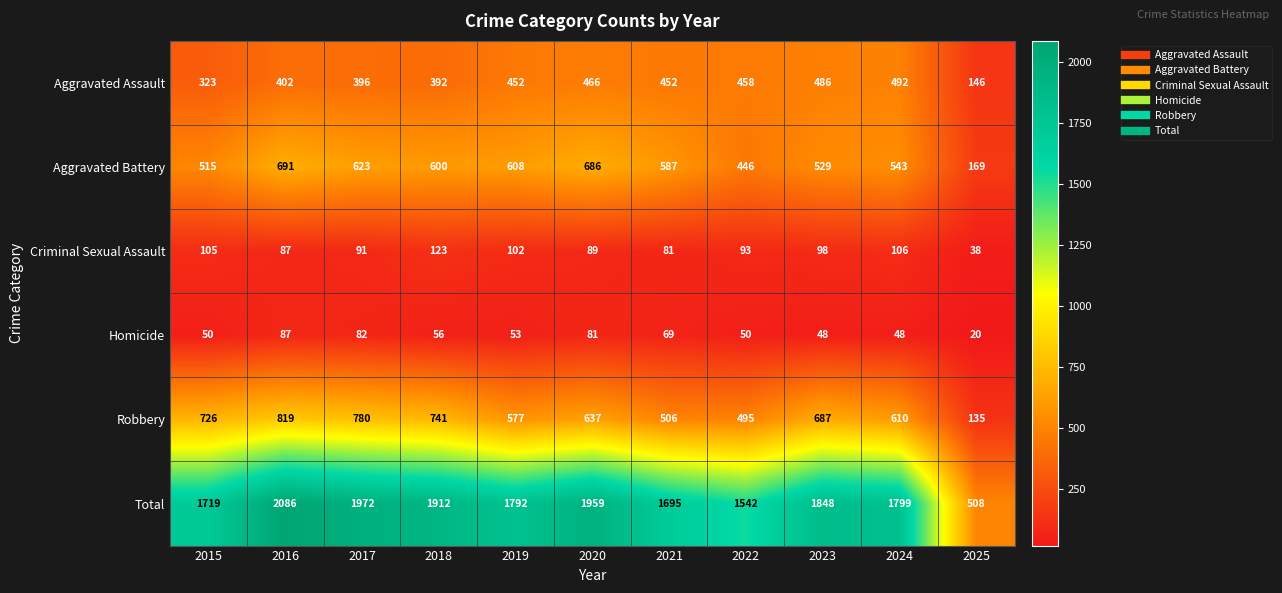

At which category does the chart reach its minimum across all series?

2025